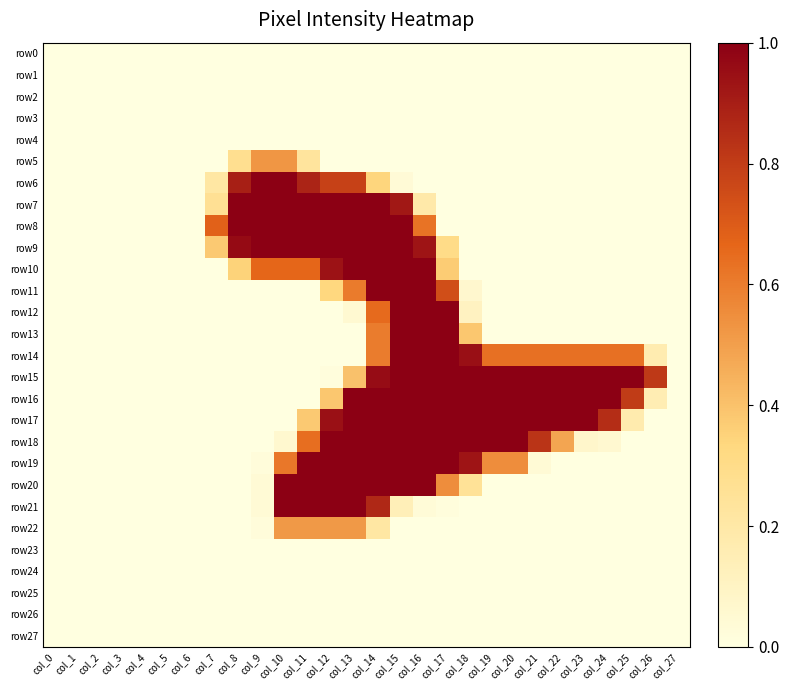

Which category has the highest value across all series?

col_9